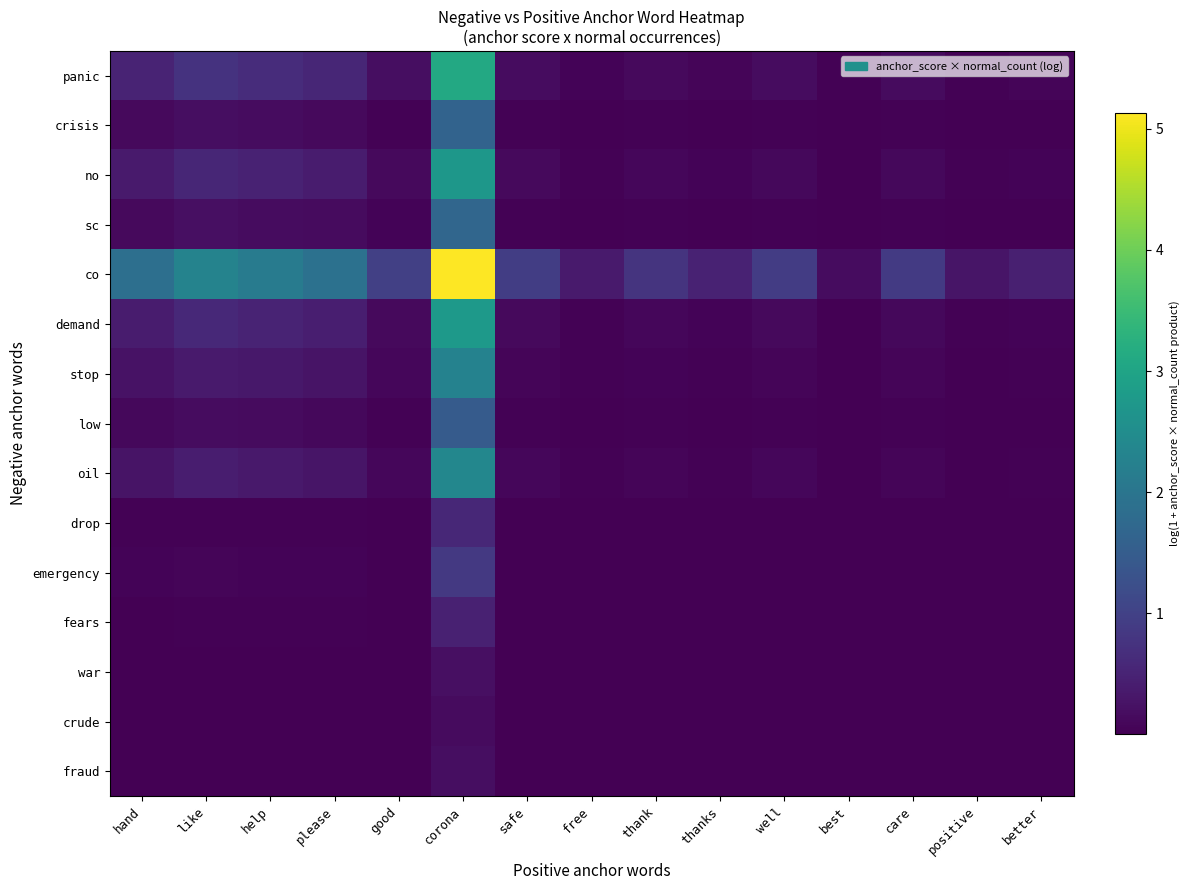

At which category is the sum across all series the highest?

corona